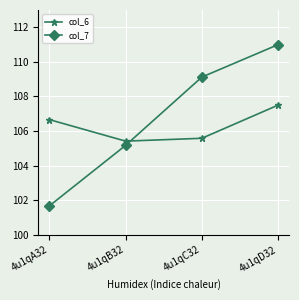

Reading left to right, transcribe all the data shown in this chart.

col_6: 4u1qA32=106.7	4u1qB32=105.4	4u1qC32=105.6	4u1qD32=107.5
col_7: 4u1qA32=101.7	4u1qB32=105.2	4u1qC32=109.1	4u1qD32=111.0